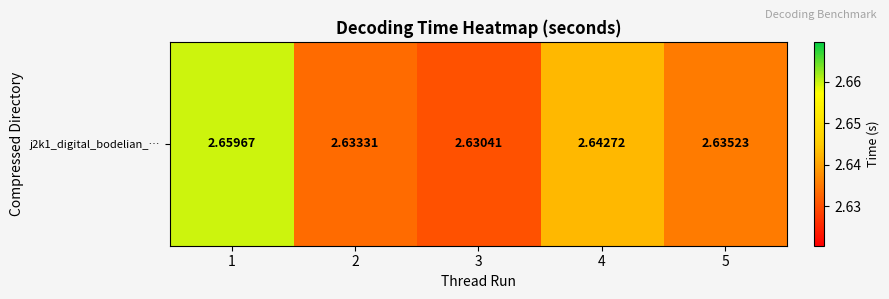

Read the value at 2.

2.6